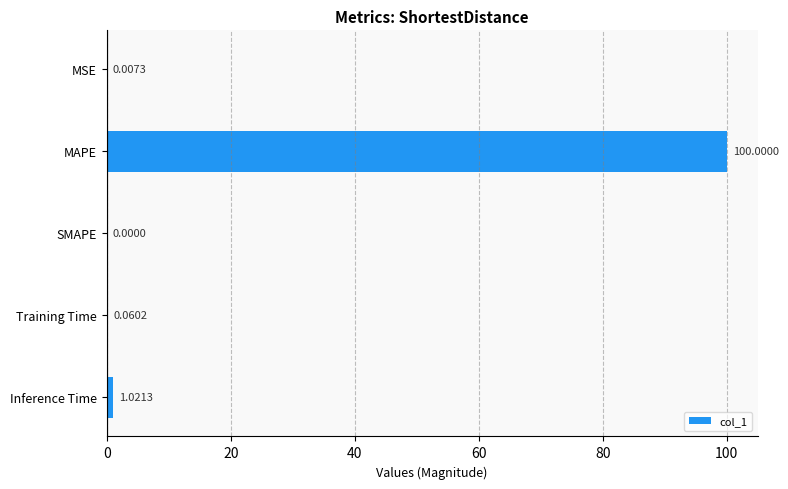

Where is the data nearest to the value 50?

Inference Time